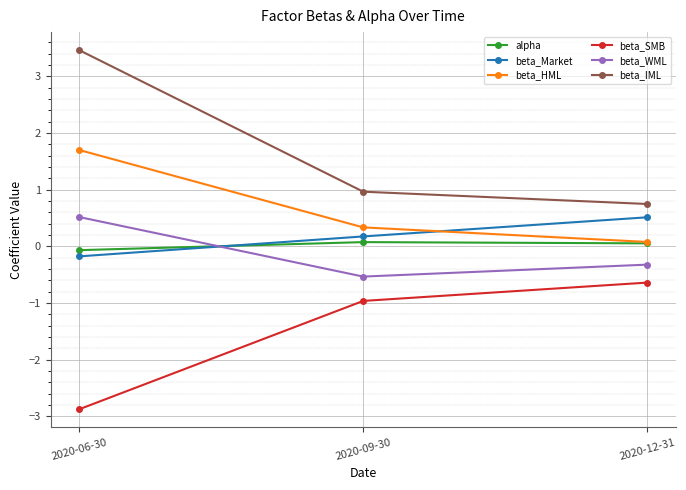

What is the total value across all series at 2020-06-30?

2.6